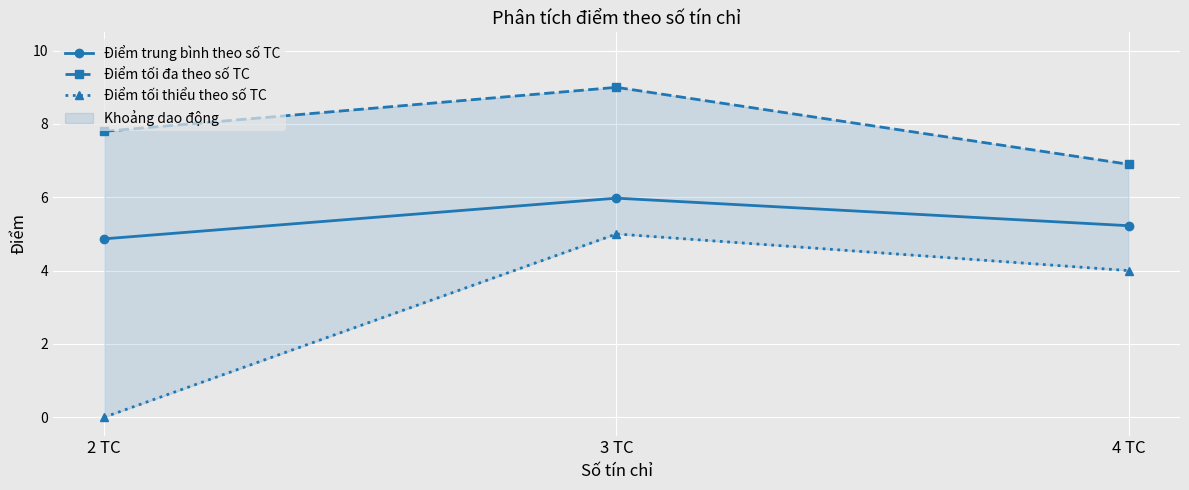

What is the difference between the highest and lowest values at 3 TC?

4.0